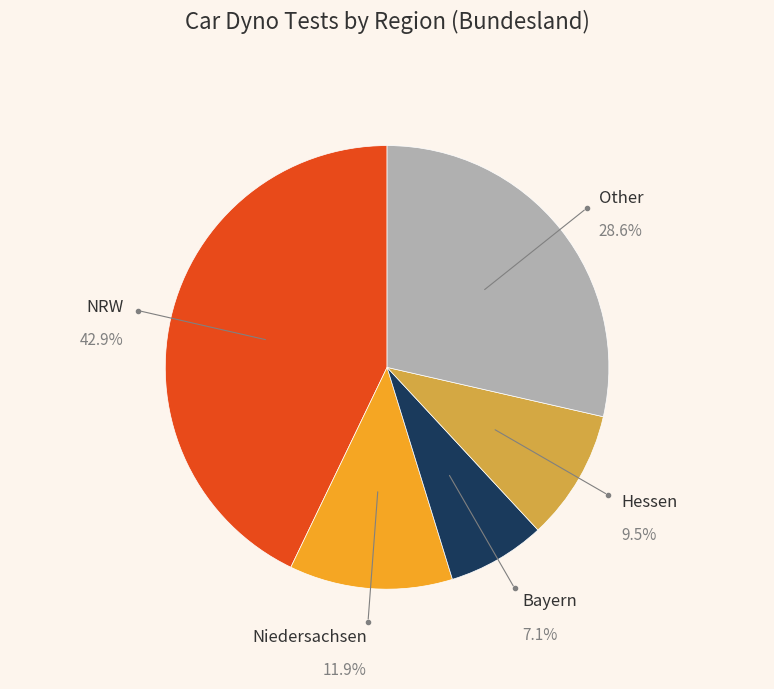

Is there any slice that represents more than half of the pie?

No